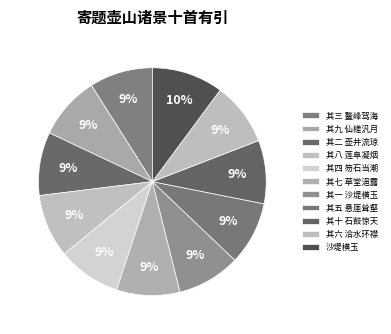

To the nearest percent, what is the average slice percentage?

9%